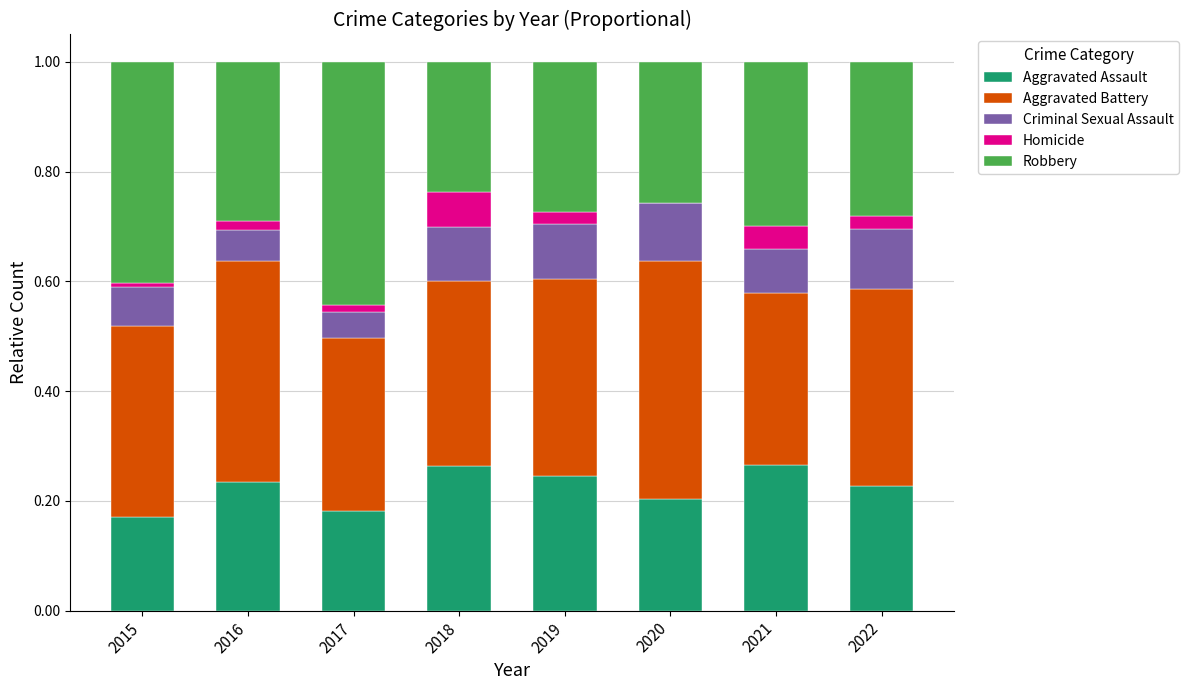

What is the total value across all series at 2020?

1.0